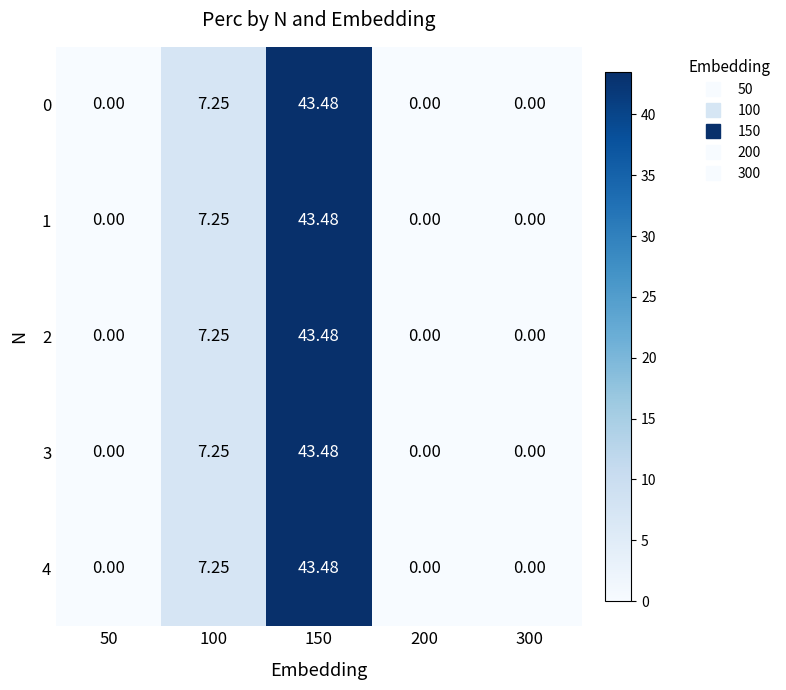

What is the maximum value shown in the chart?

43.5